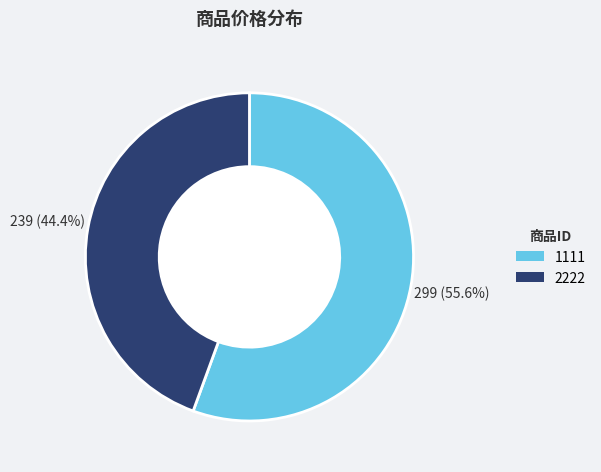

What portion of the pie excludes 1111?

44.4%